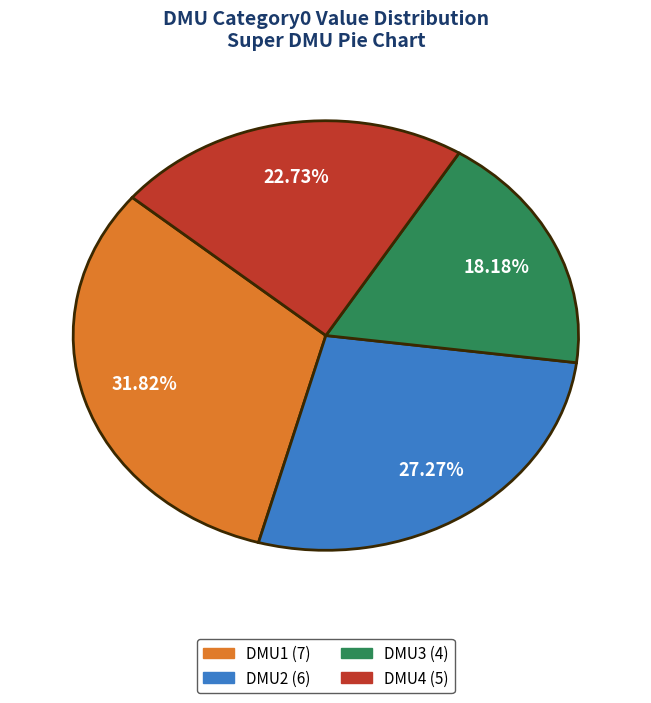

To the nearest percent, what is the difference between the DMU2 and DMU3 slice percentages?

9%